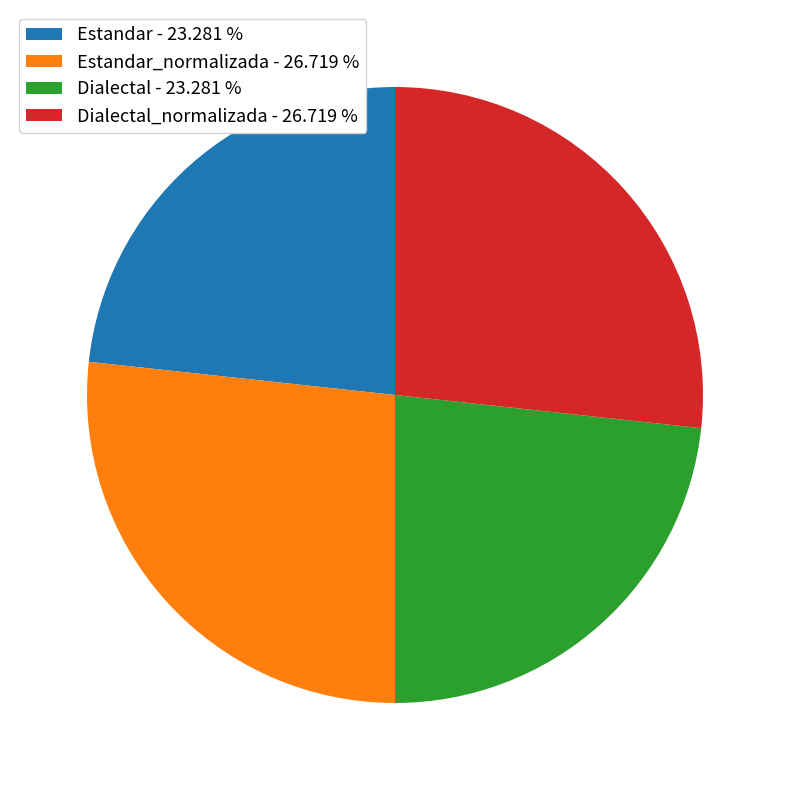

What is the ratio of the value at Estandar - 23.281 % to the value at Dialectal_normalizada - 26.719 %?

0.9